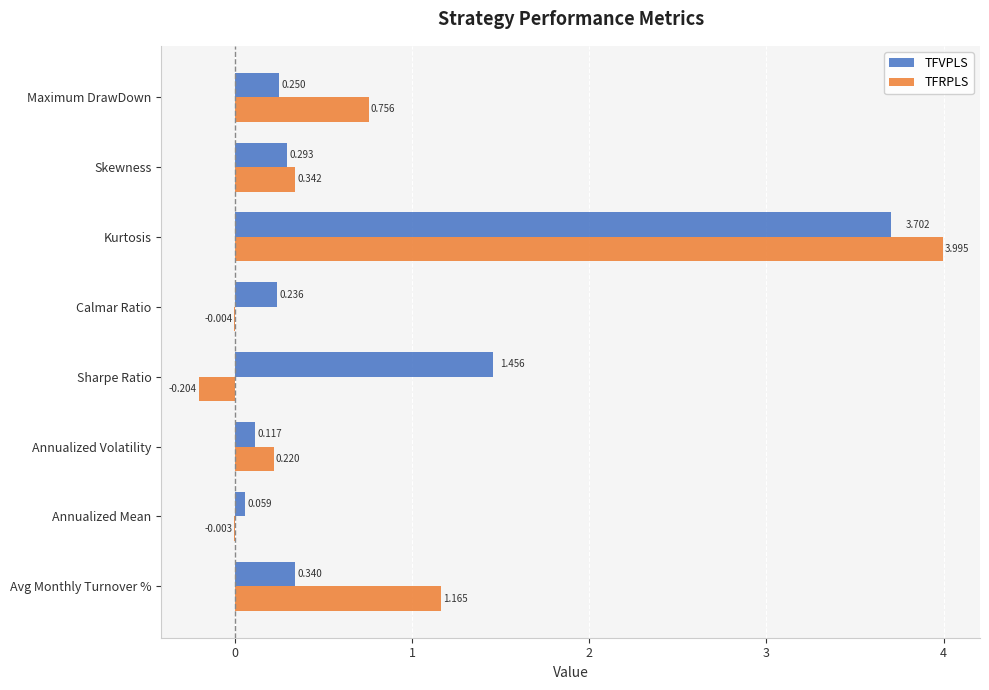

Which series has the widest spread of values?

TFRPLS